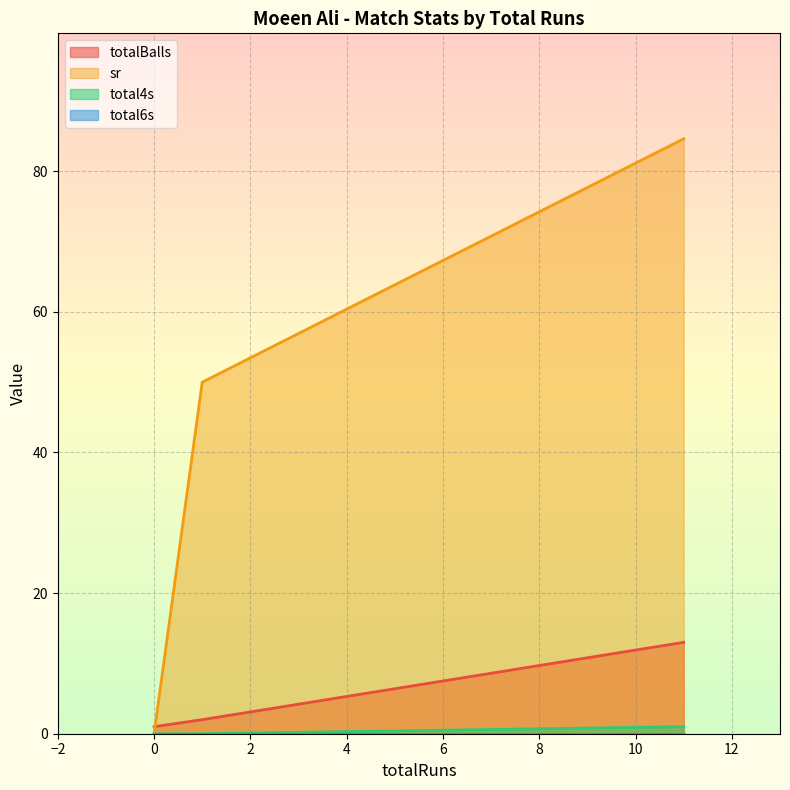

What is the greatest value displayed?

84.6